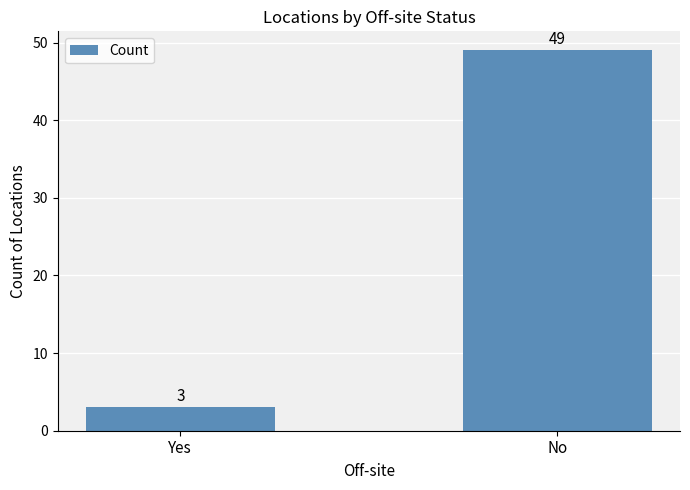

Is it true that the value at Yes is 5?

False